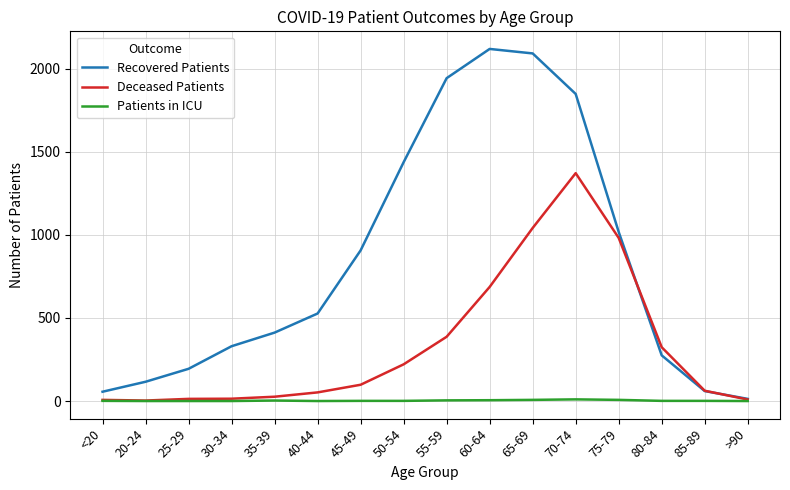

The Deceased Patients series shows 13 at 25-29. True or false?

True